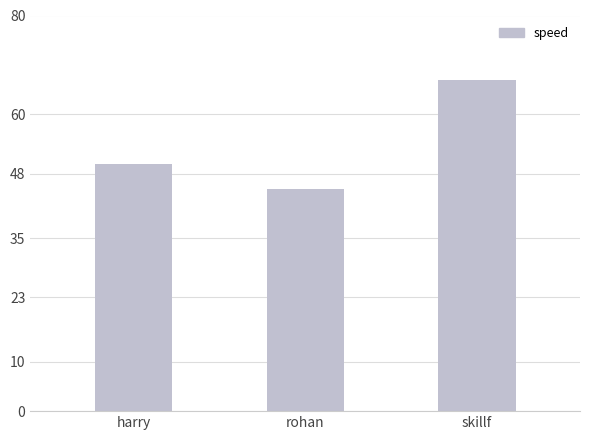

Reading left to right, what are all the values shown in this chart?

50	45	67